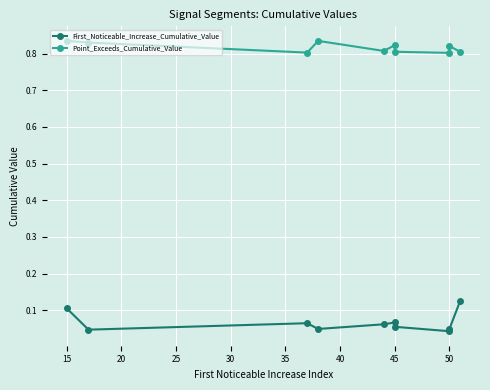

Rank the series by their maximum value, from lowest to highest.

First_Noticeable_Increase_Cumulative_Value, Point_Exceeds_Cumulative_Value